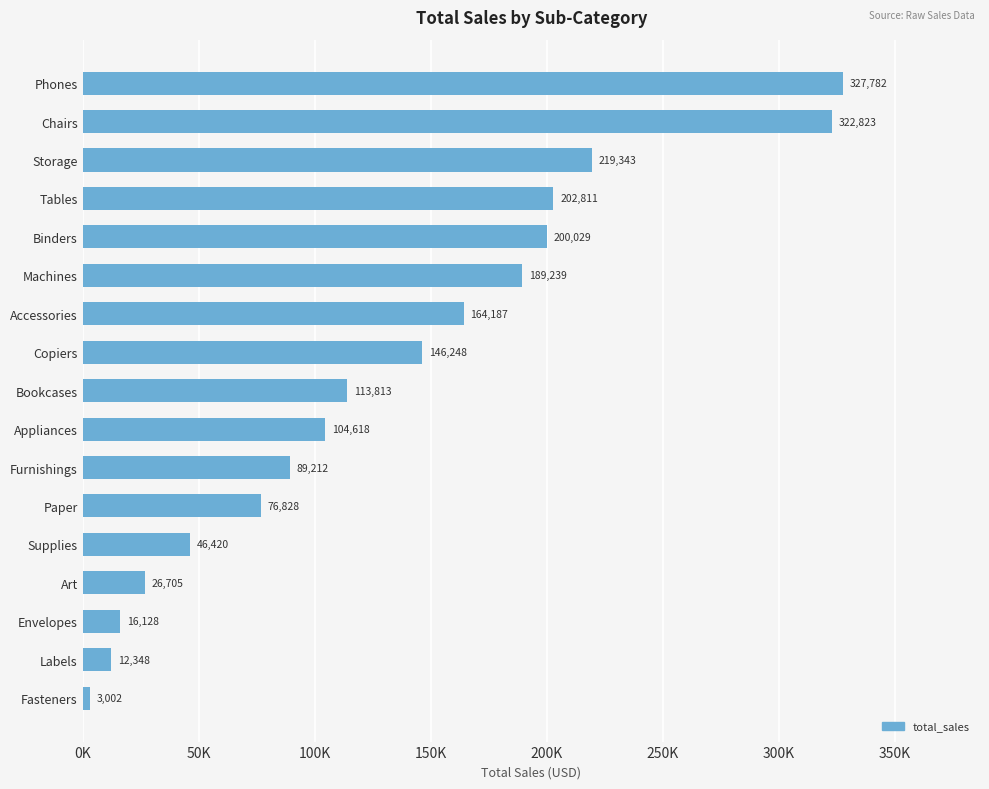

List the labels in order of value, largest first.

Phones, Chairs, Storage, Tables, Binders, Machines, Accessories, Copiers, Bookcases, Appliances, Furnishings, Paper, Supplies, Art, Envelopes, Labels, Fasteners